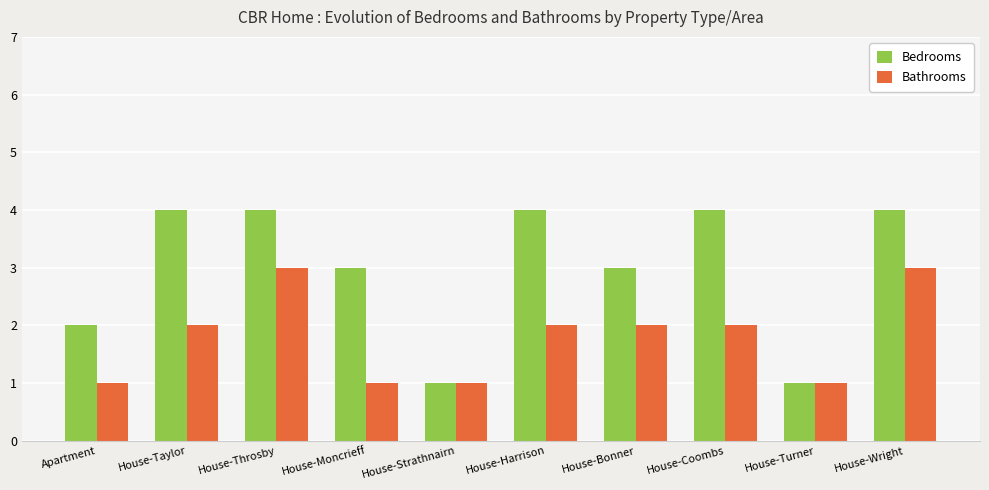

The value of Bedrooms at House-Strathnairn is 2. True or false?

False